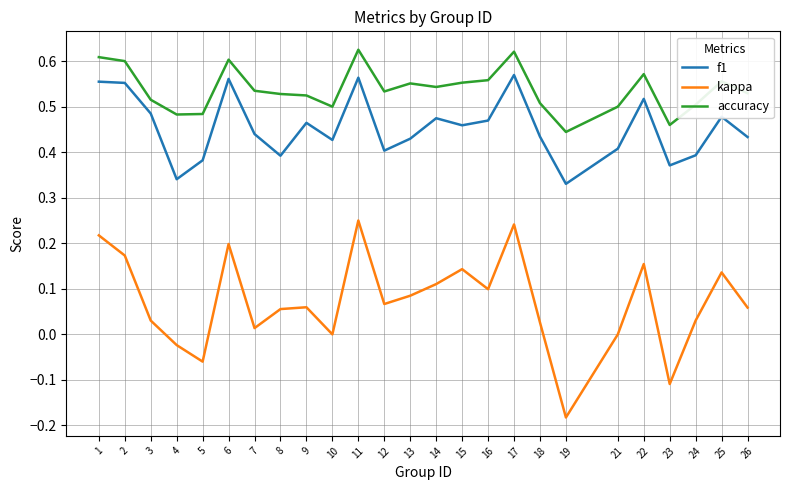

Which label corresponds to the smallest value in the chart?

19